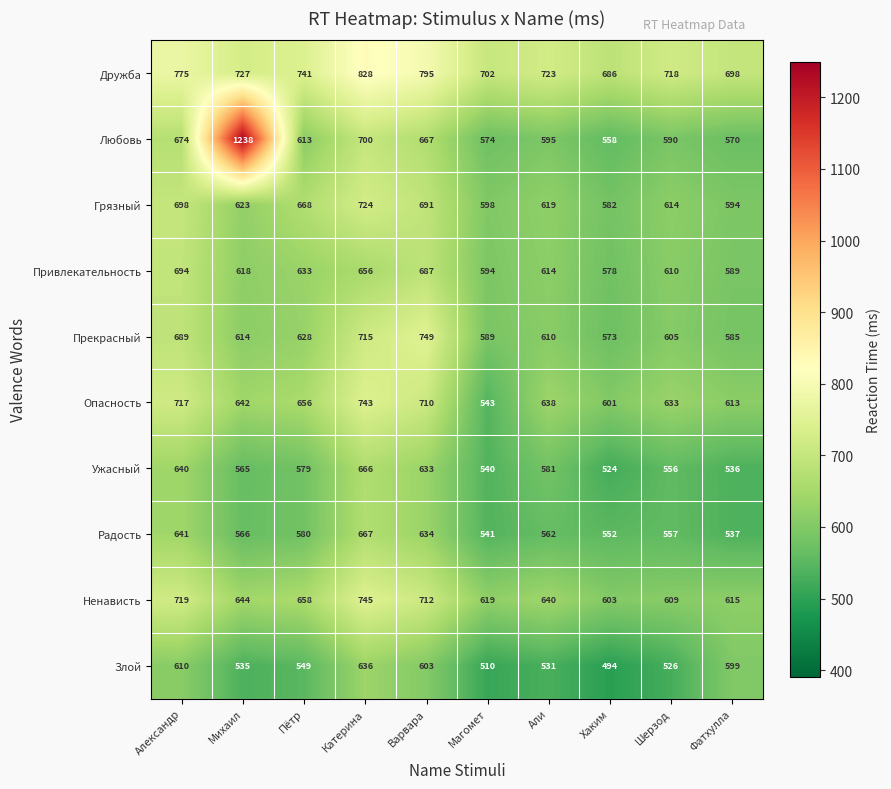

Is it true that Любовь equals 574 at Магомет?

True